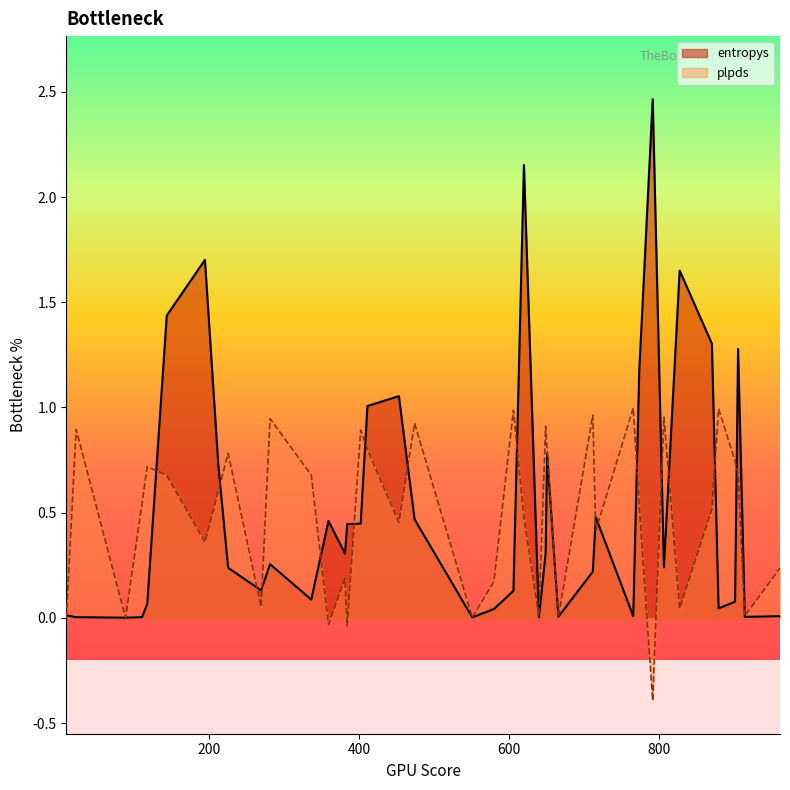

What is the greatest value displayed?

2.5